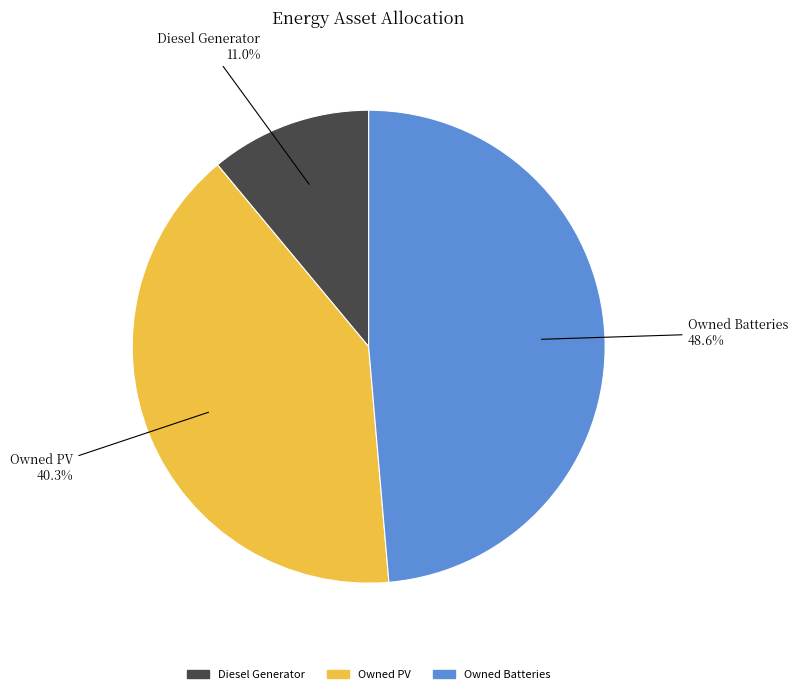

Is the sum of Diesel Generator and Owned PV greater than half?

Yes